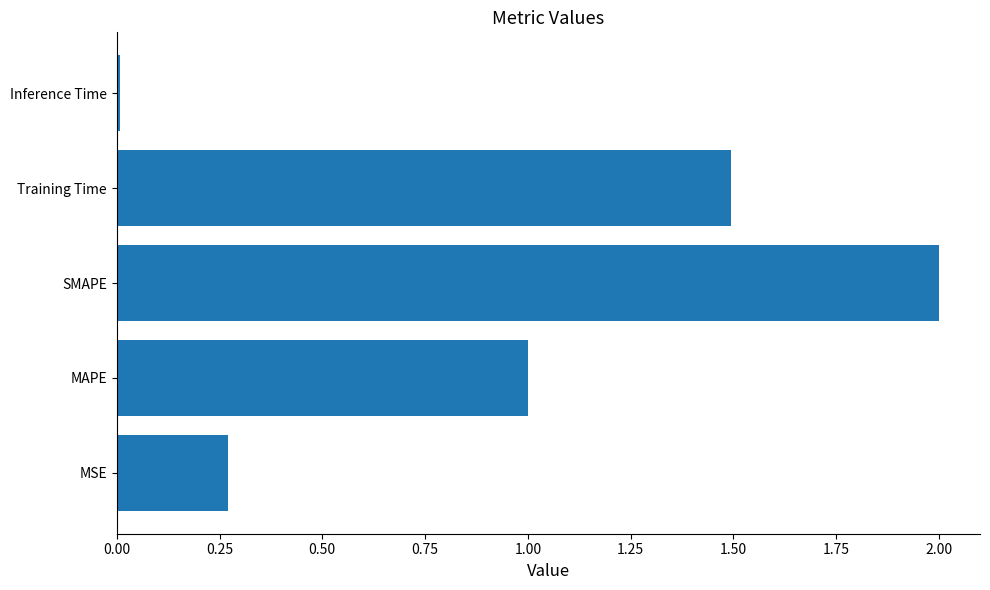

What is the difference between the second highest and second lowest values?

1.2